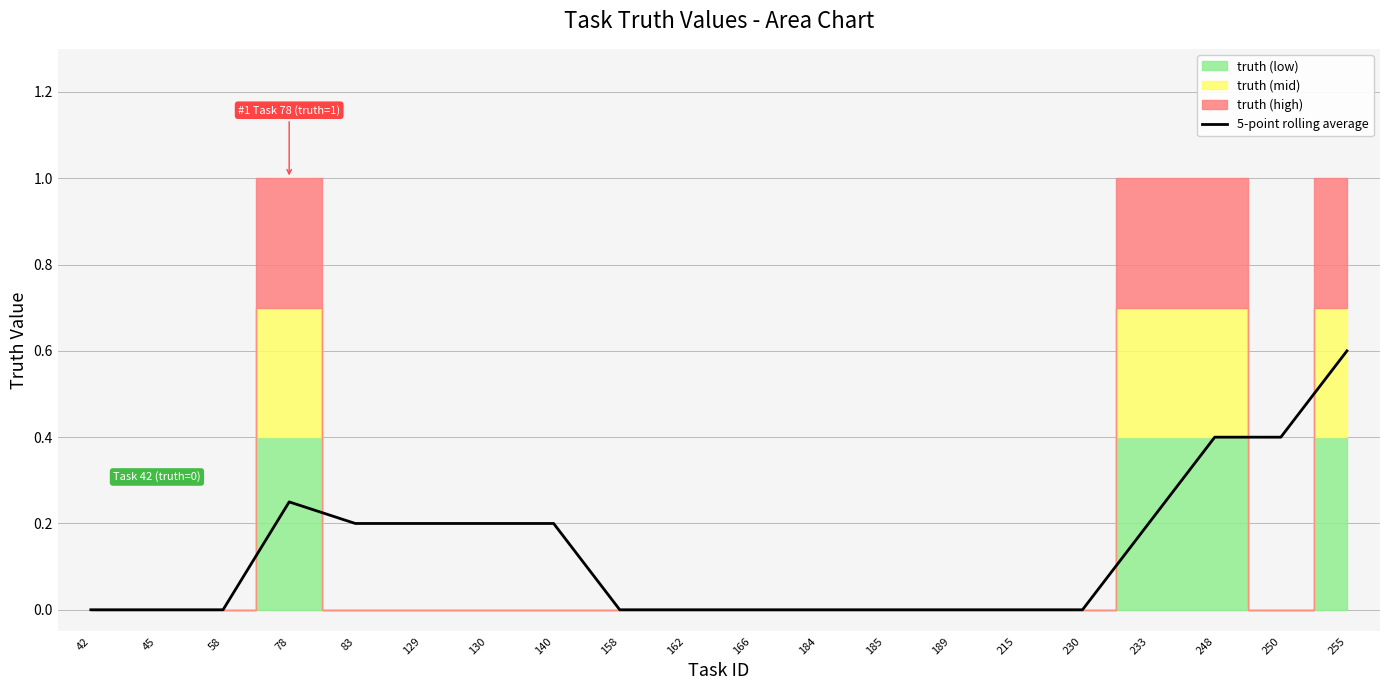

Rank the categories by value from highest to lowest.

255, 248, 250, 78, 83, 129, 130, 140, 233, 42, 45, 58, 158, 162, 166, 184, 185, 189, 215, 230